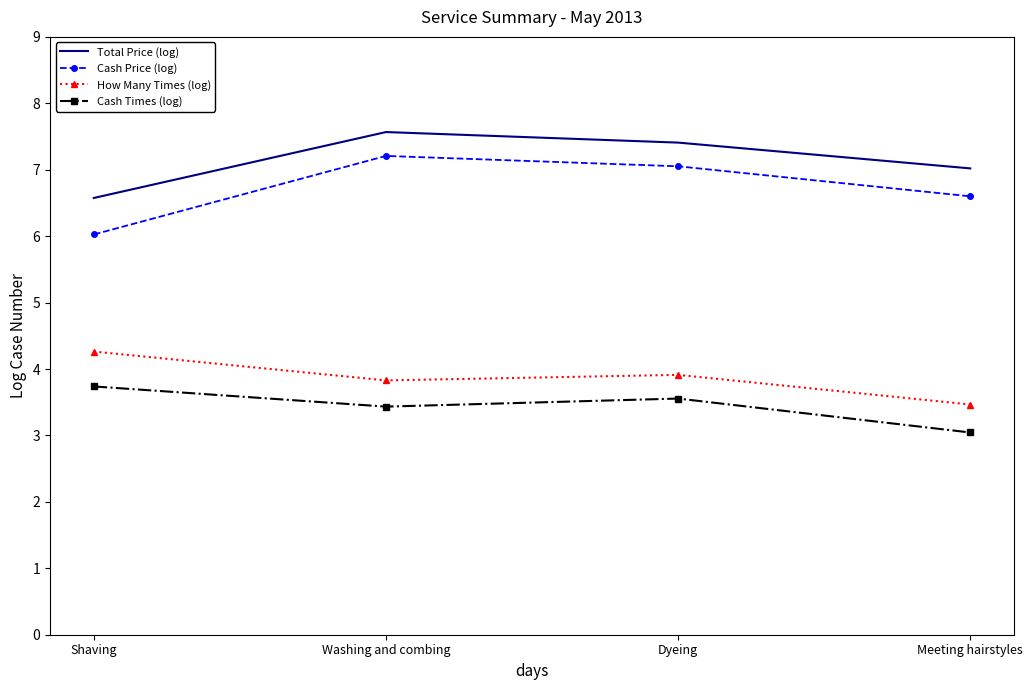

List the labels in order of Total Price (log) value, smallest first.

Shaving, Meeting hairstyles, Dyeing, Washing and combing